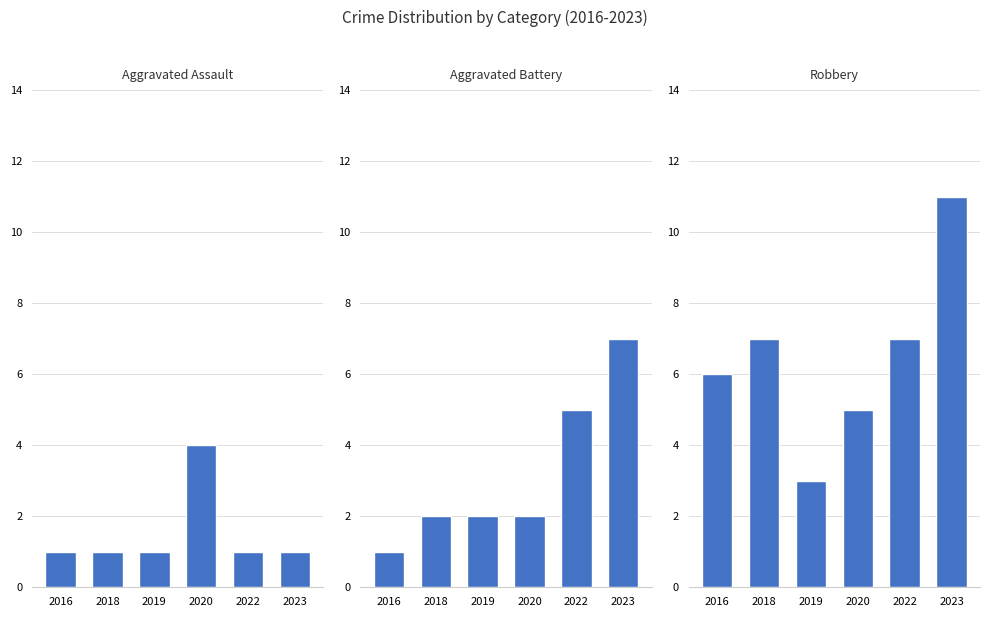

Count the number of categories in the chart.

6